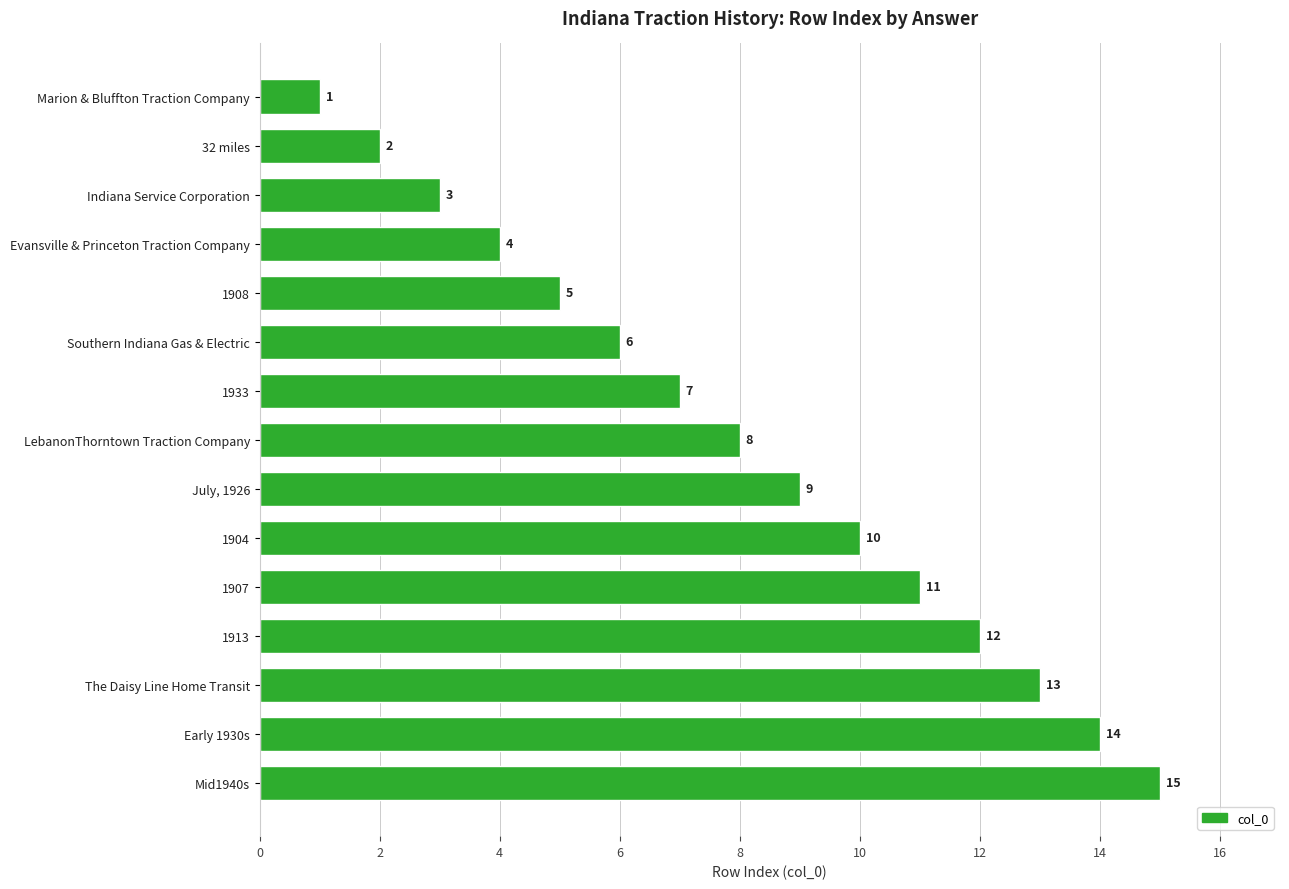

True or false: the data shows 10 at 1904.

True